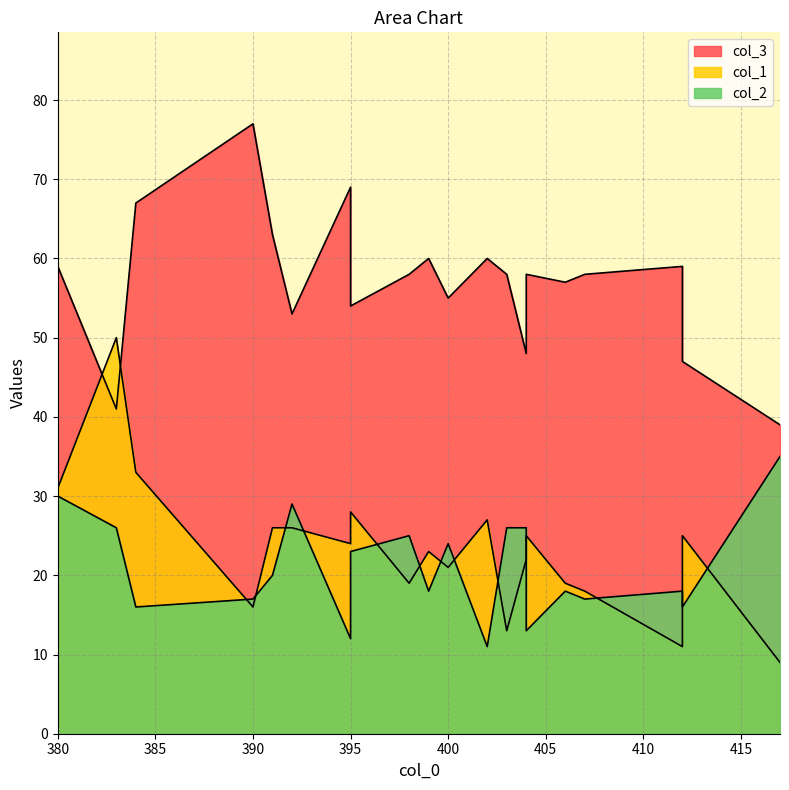

Reading left to right, what are all the values shown in this chart?

col_3: 392=53	417=39	380=59	395=54	383=41	406=57	402=60	390=77	384=67	395=69	400=55	407=58	412=59	404=58	398=58	412=47	404=48	399=60	391=63	403=58
col_1: 392=26	417=9	380=31	395=28	383=50	406=19	402=27	390=16	384=33	395=24	400=21	407=18	412=11	404=25	398=19	412=25	404=22	399=23	391=26	403=13
col_2: 392=29	417=35	380=30	395=23	383=26	406=18	402=11	390=17	384=16	395=12	400=24	407=17	412=18	404=13	398=25	412=16	404=26	399=18	391=20	403=26